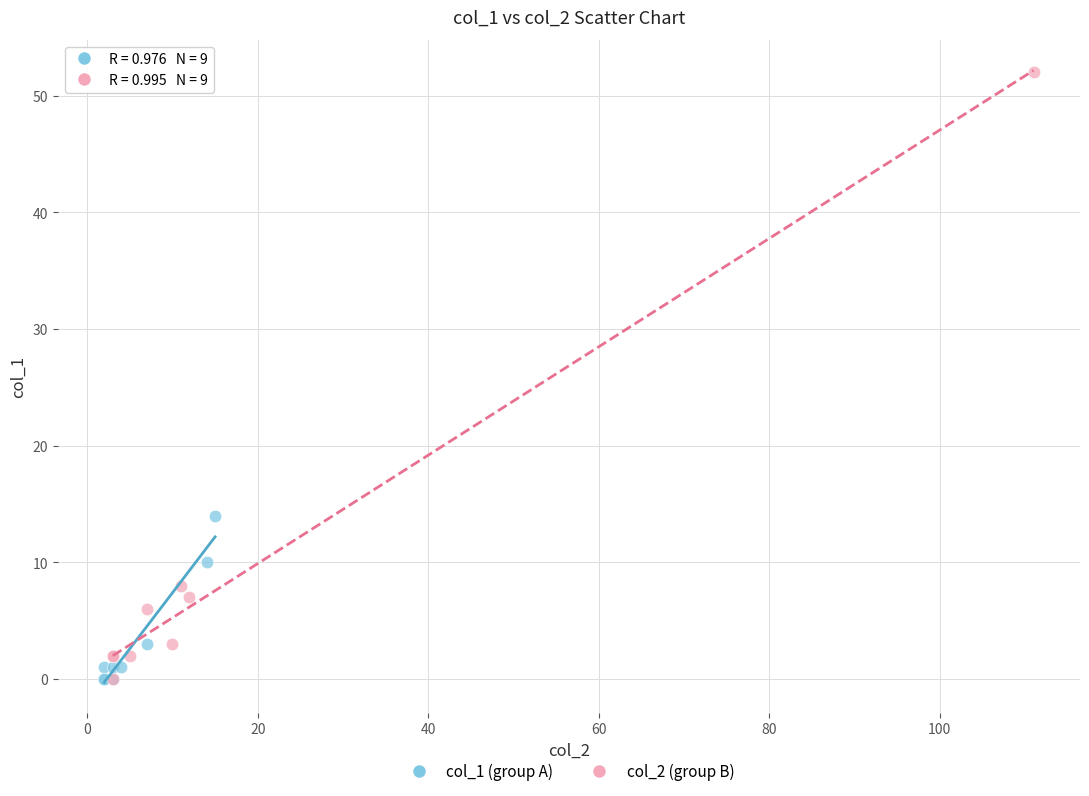

Which series has the widest spread of Y values?

col_2 (group B)